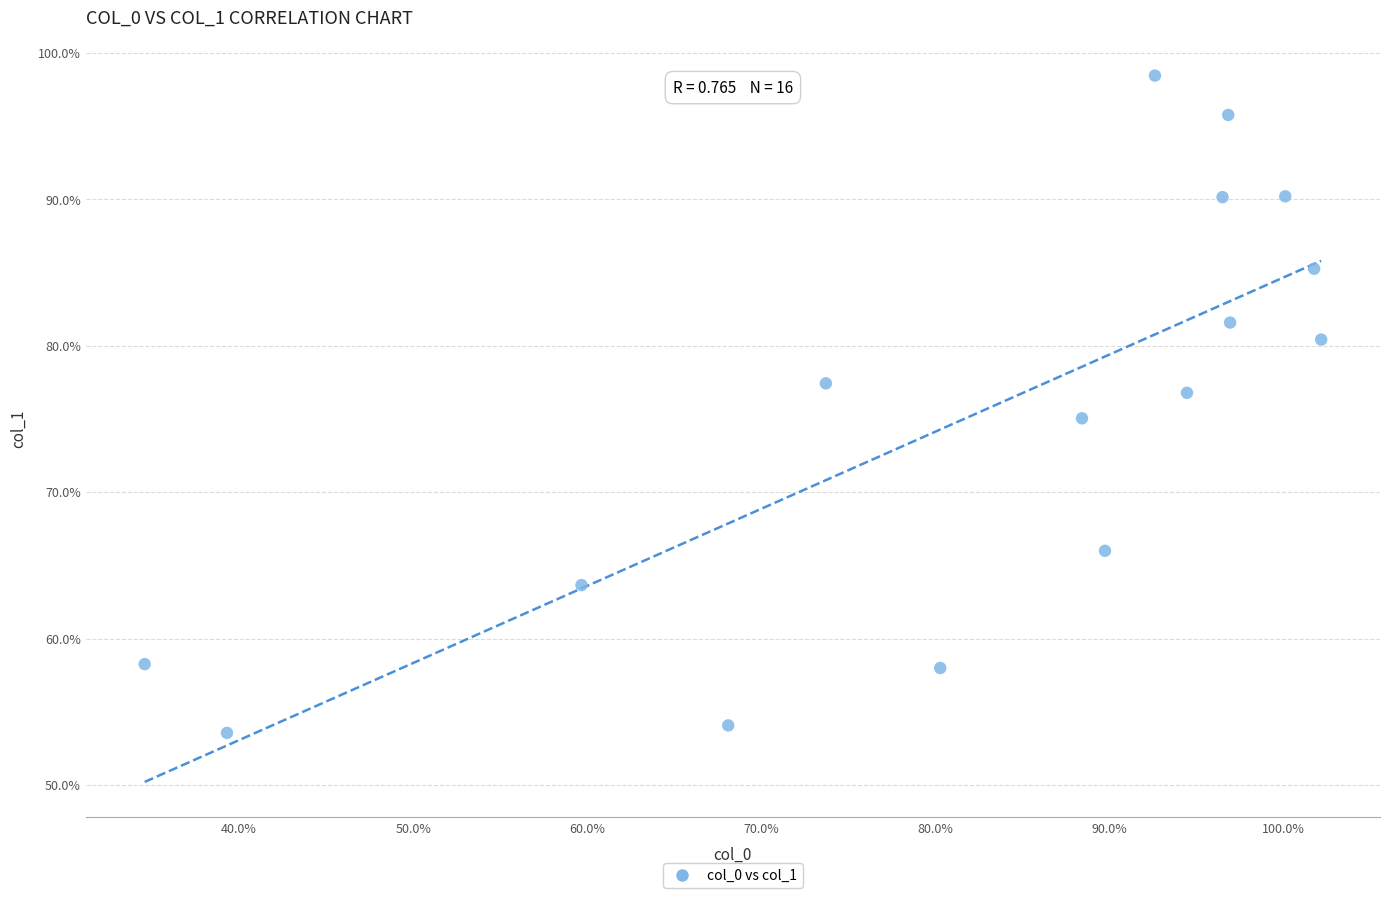

What is the range of X values (max minus min)?

67.6